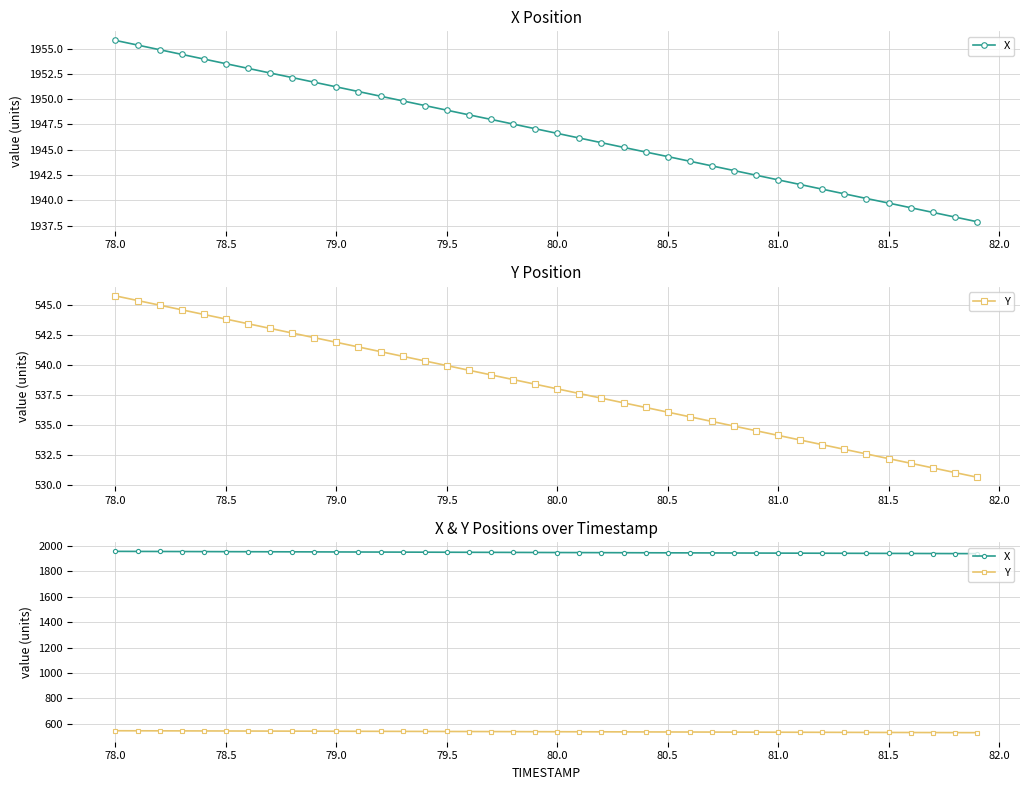

Which series has the widest spread of values?

X